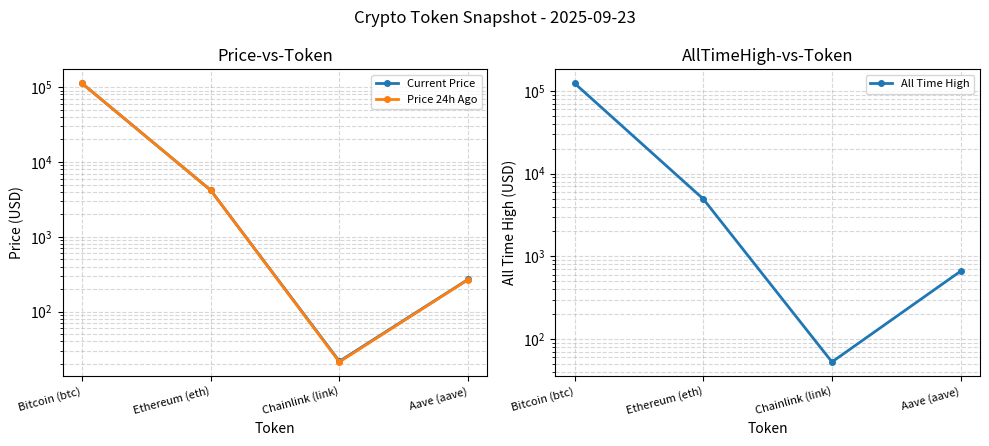

Which series has the largest range (max minus min)?

All Time High